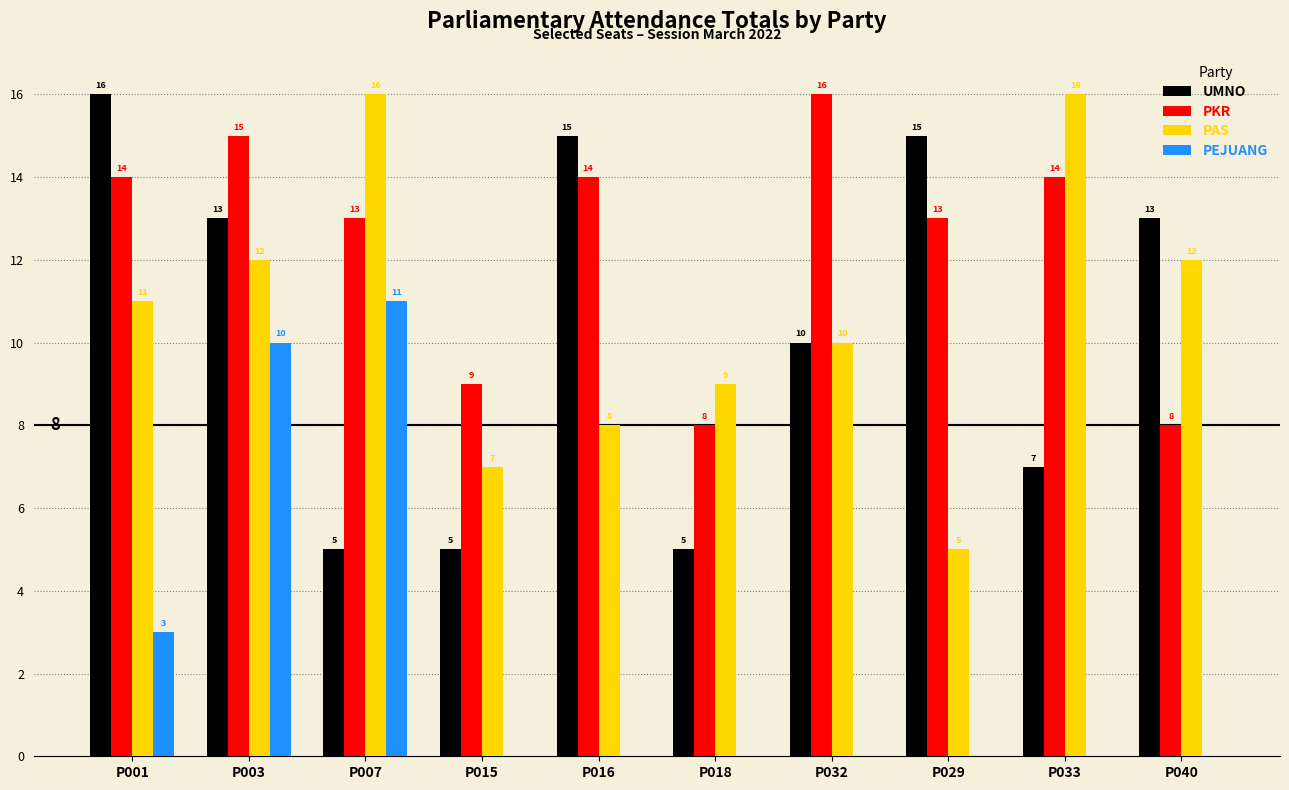

Reading left to right, what are all the values shown in this chart?

UMNO: 16	13	5	5	15	5	10	15	7	13
PKR: 14	15	13	9	14	8	16	13	14	8
PAS: 11	12	16	7	8	9	10	5	16	12
PEJUANG: 3	10	11	0	0	0	0	0	0	0